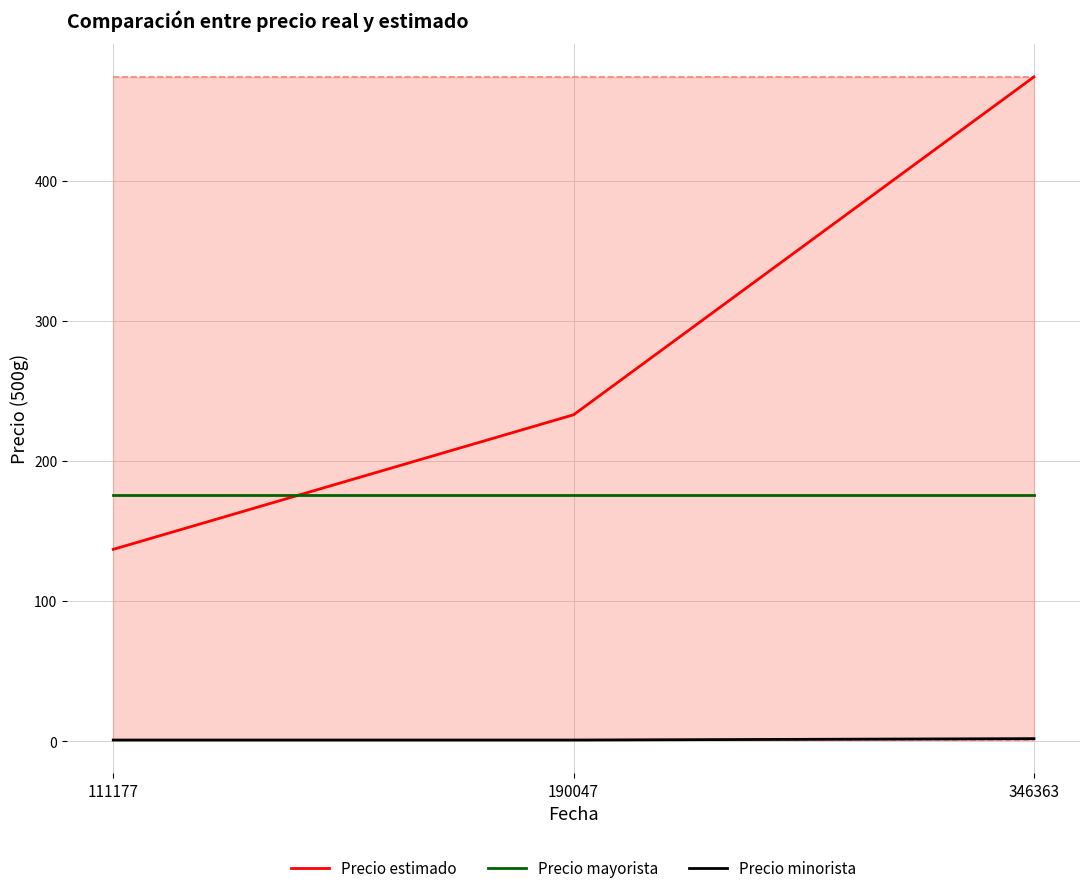

Rank the series at 346363 from highest to lowest value.

Precio estimado, Precio mayorista, Precio minorista